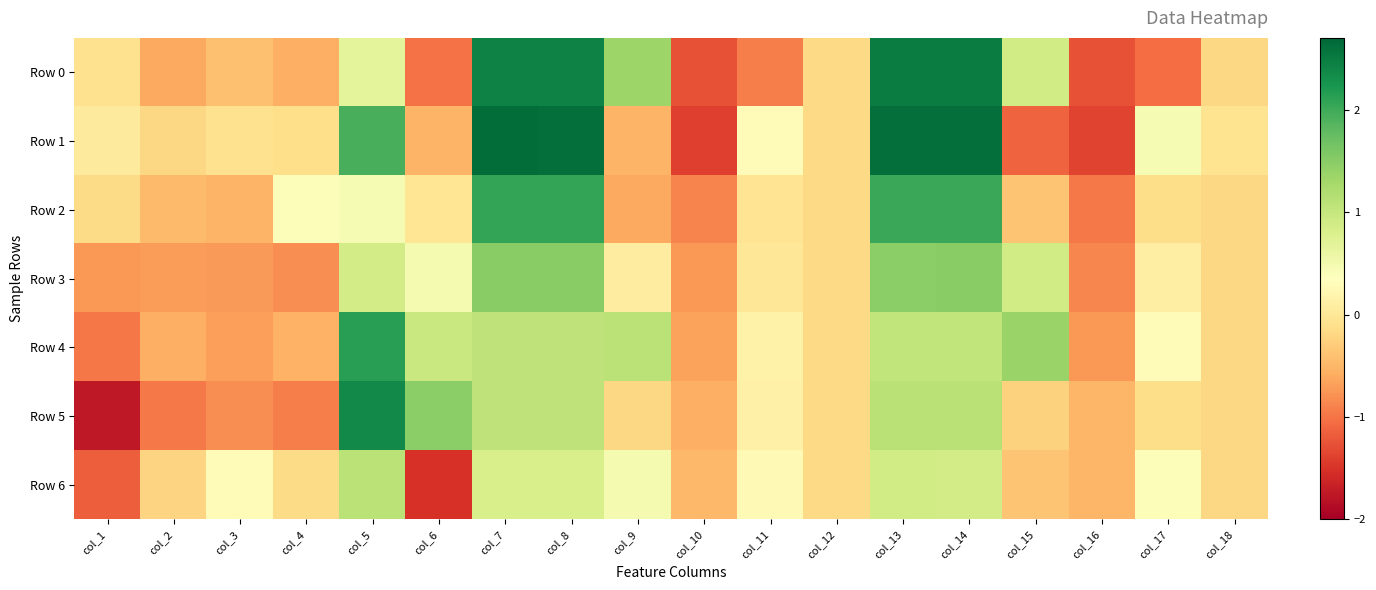

Which series has the widest spread of values?

Row 5